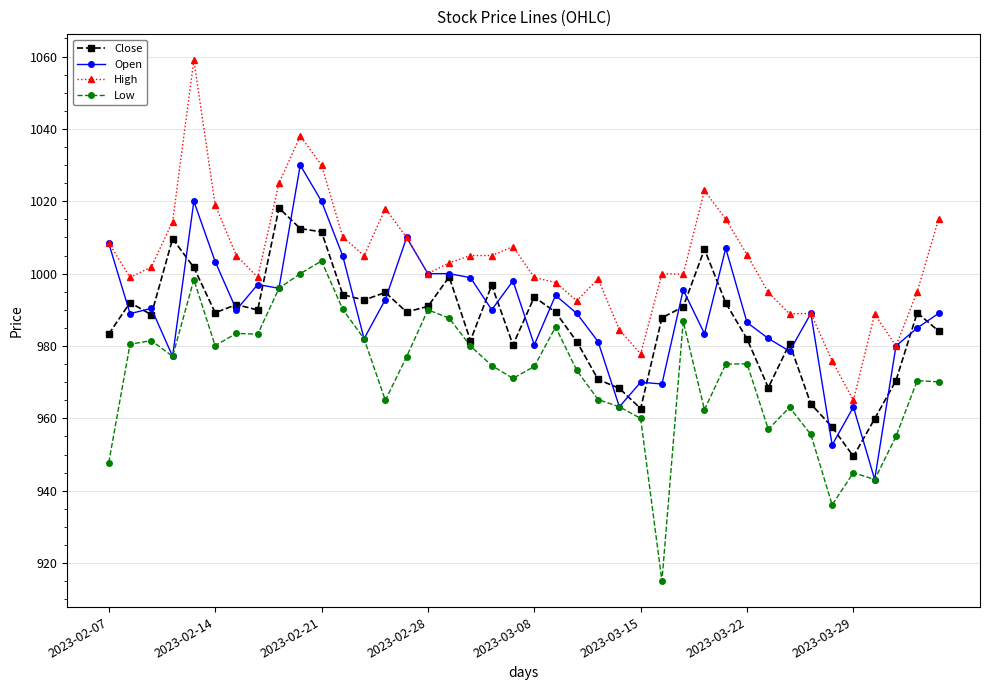

Rank the series by their maximum value, from highest to lowest.

High, Open, Close, Low